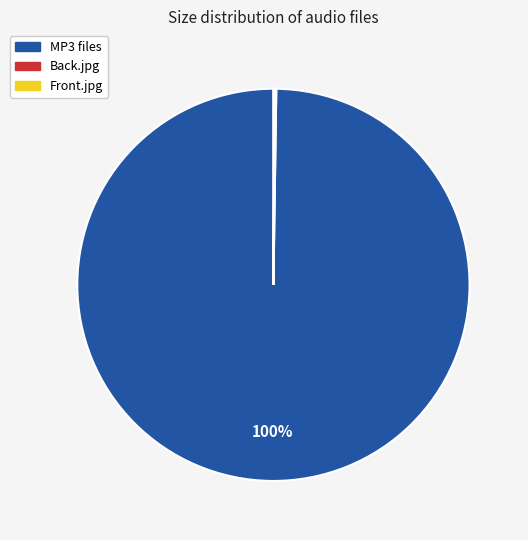

Does any single category account for the majority?

Yes